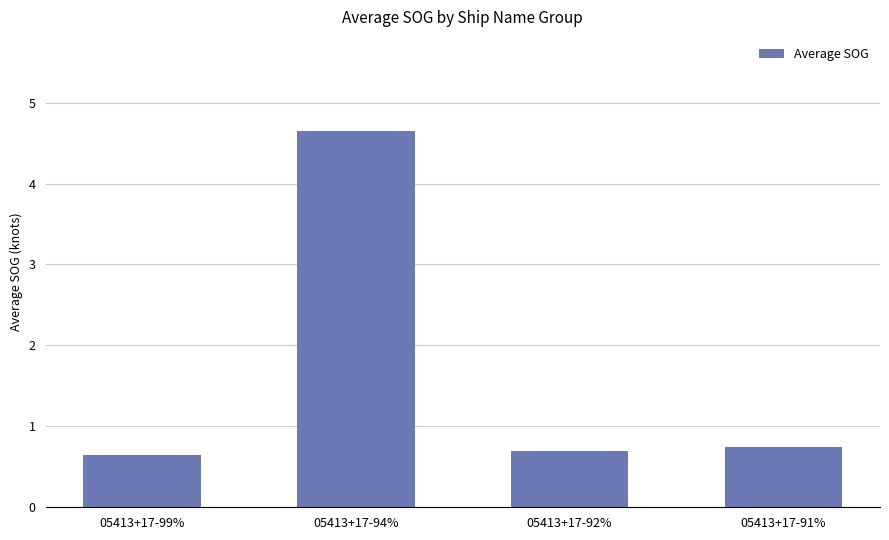

Which label corresponds to the largest value in the chart?

05413+17-94%